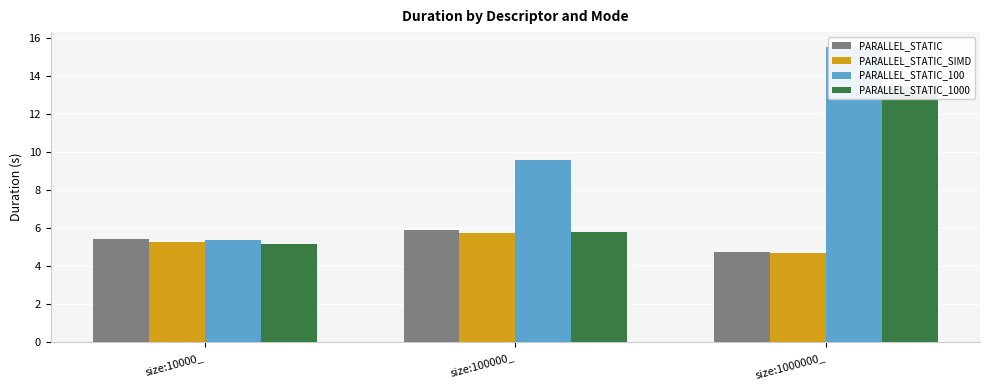

What is the total value across all series at size:10000_?

21.2